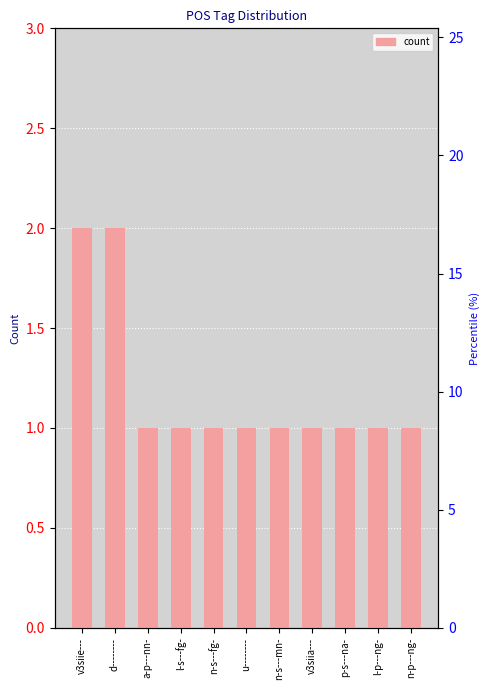

Reading left to right, list all the values displayed in this chart.

v3siie---=2	d--------=2	a-p---nn-=1	l-s---fg-=1	n-s---fg-=1	u--------=1	n-s---mn-=1	v3siia---=1	p-s---na-=1	l-p---ng-=1	n-p---ng-=1